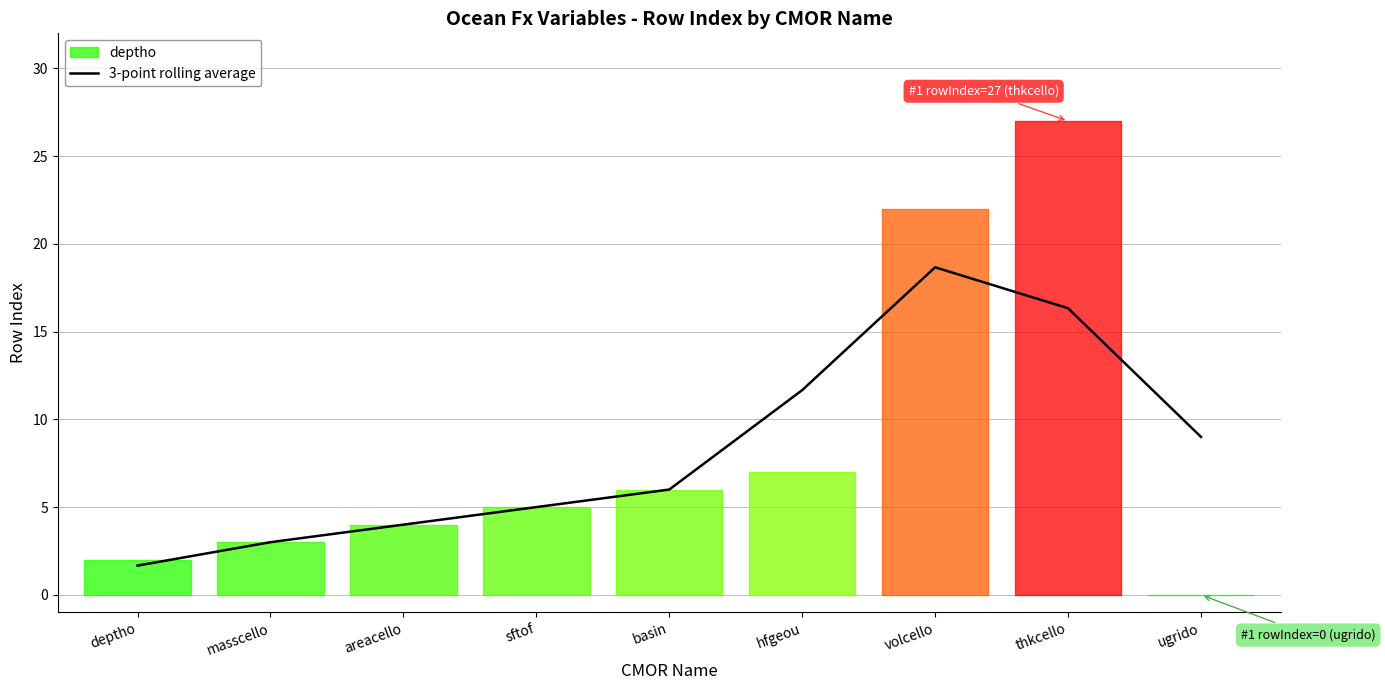

What is the difference between the values at sftof and ugrido?

4.0